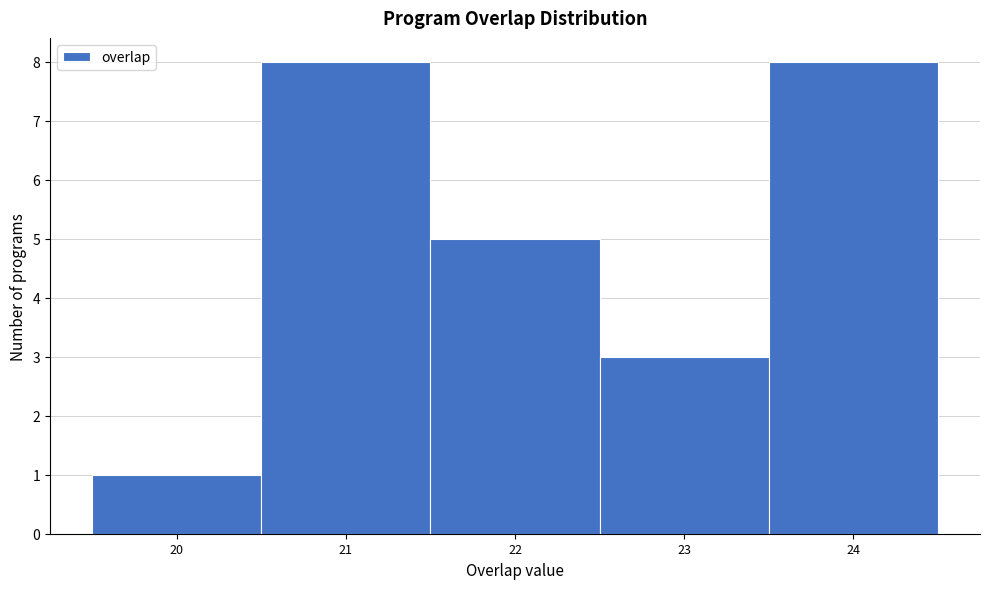

Reading left to right, transcribe this chart: for each bar, give the range it covers on the x-axis and its height. The values are not printed on the chart, so give them approximately, as read against the axis.

19.5 to 20.5: 1
20.5 to 21.5: 8
21.5 to 22.5: 5
22.5 to 23.5: 3
23.5 to 24.5: 8